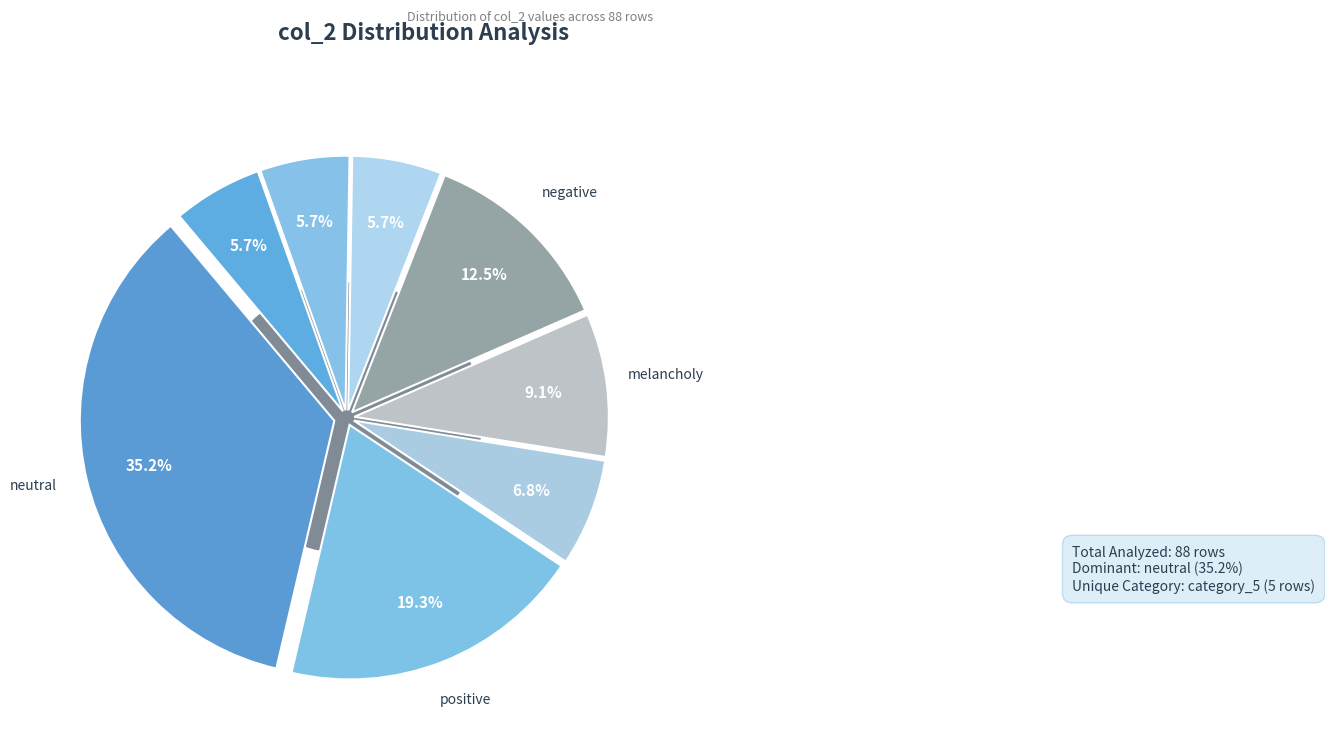

Is there any slice that represents more than half of the pie?

No